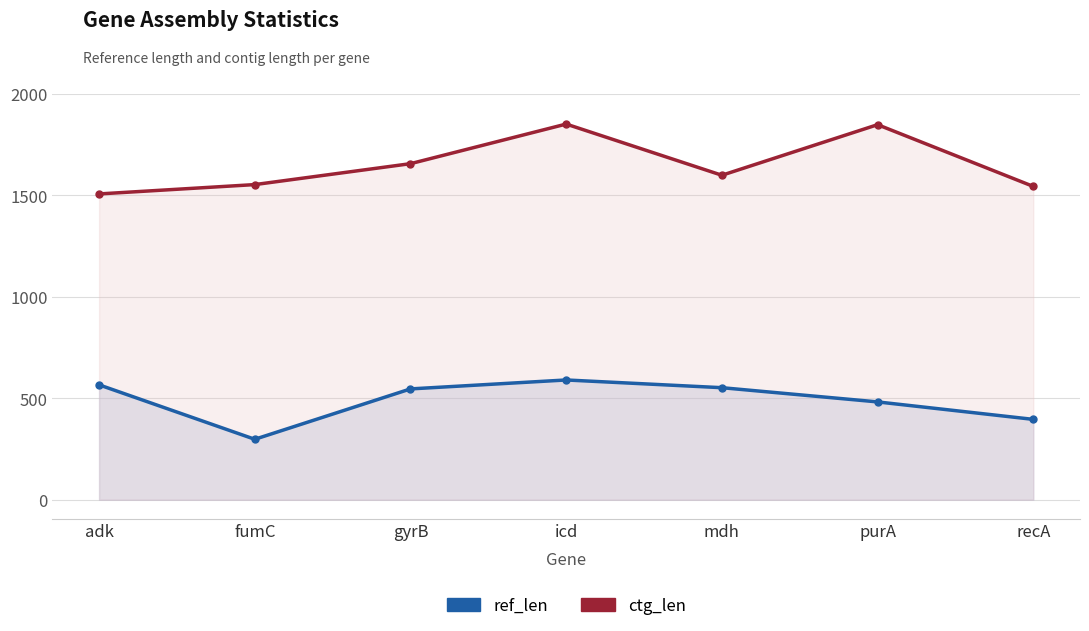

Rank the series at purA from lowest to highest value.

ref_len, ctg_len